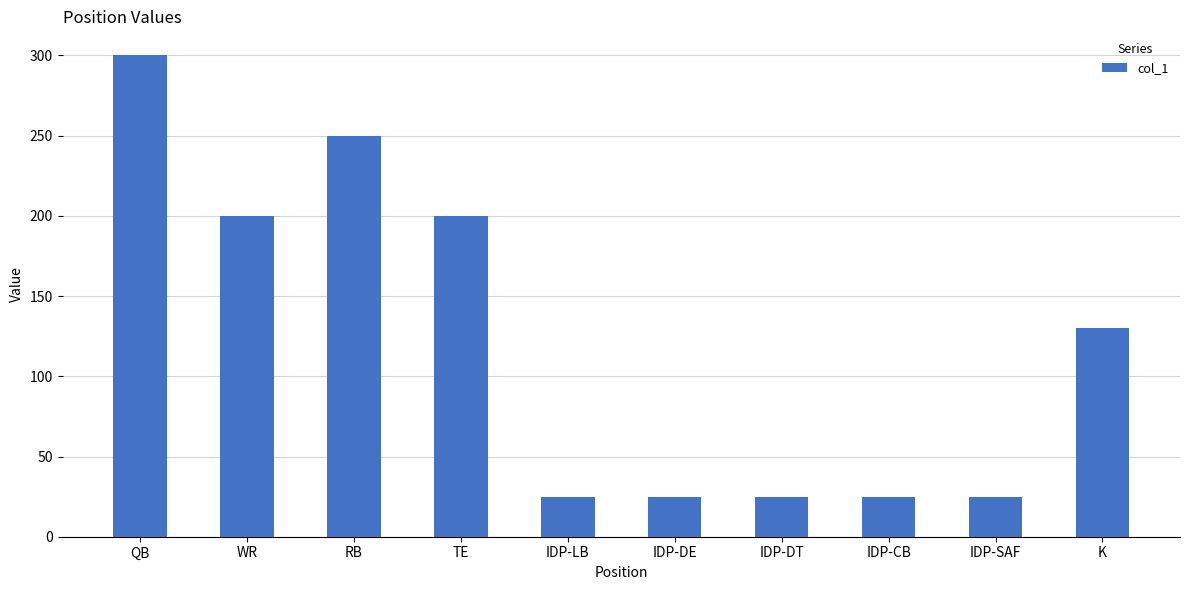

What is the sum of all values?

1205